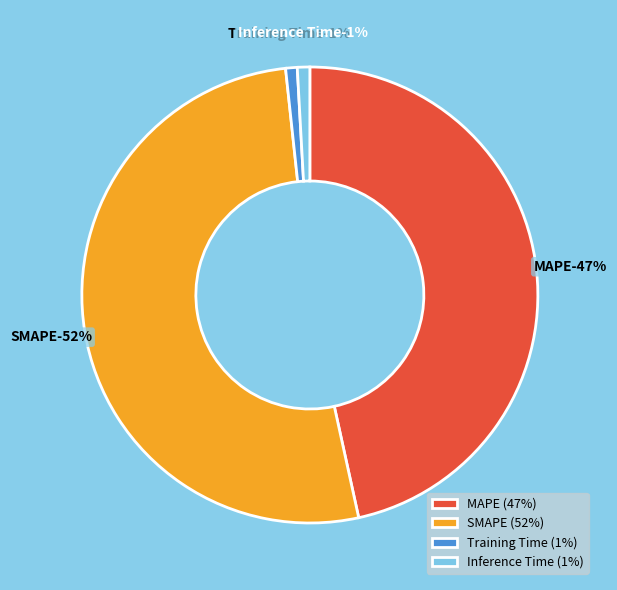

Does SMAPE account for over 50% of the chart?

Yes